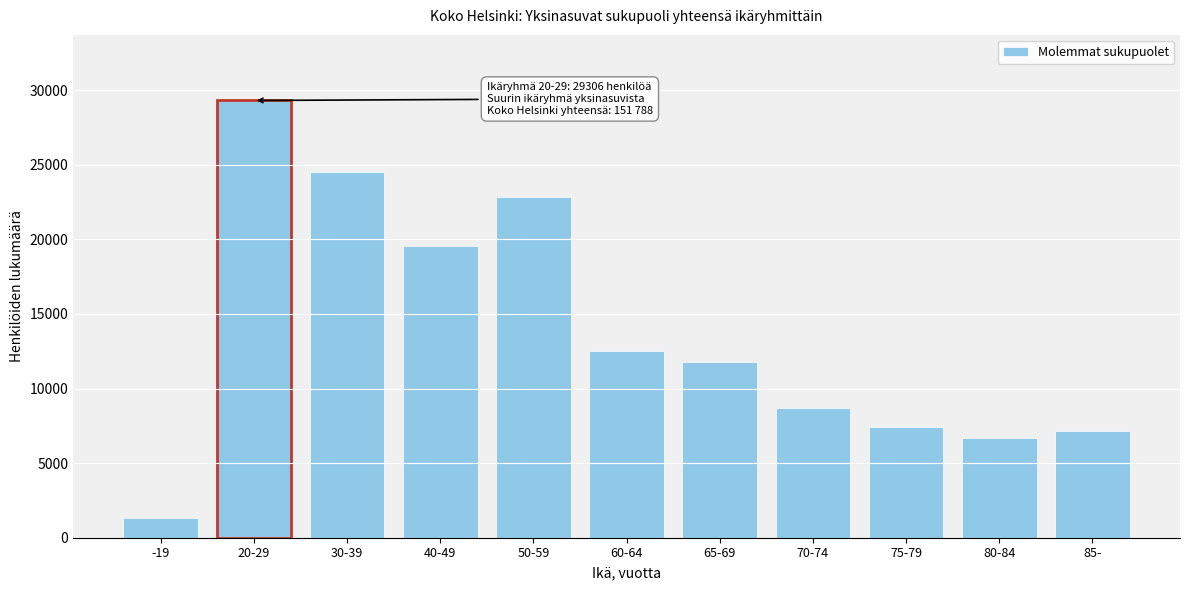

Reading left to right, extract all data points from this chart.

1355	29306	24481	19521	22845	12538	11786	8695	7408	6671	7182